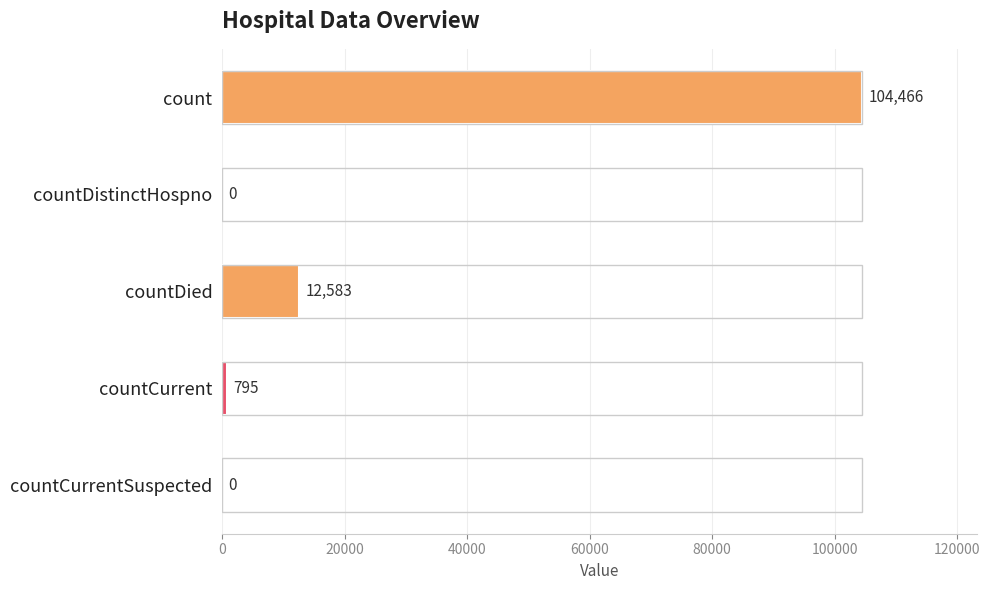

Reading top to bottom, list all the values displayed in this chart.

count=104466	countDistinctHospno=0	countDied=12583	countCurrent=795	countCurrentSuspected=0